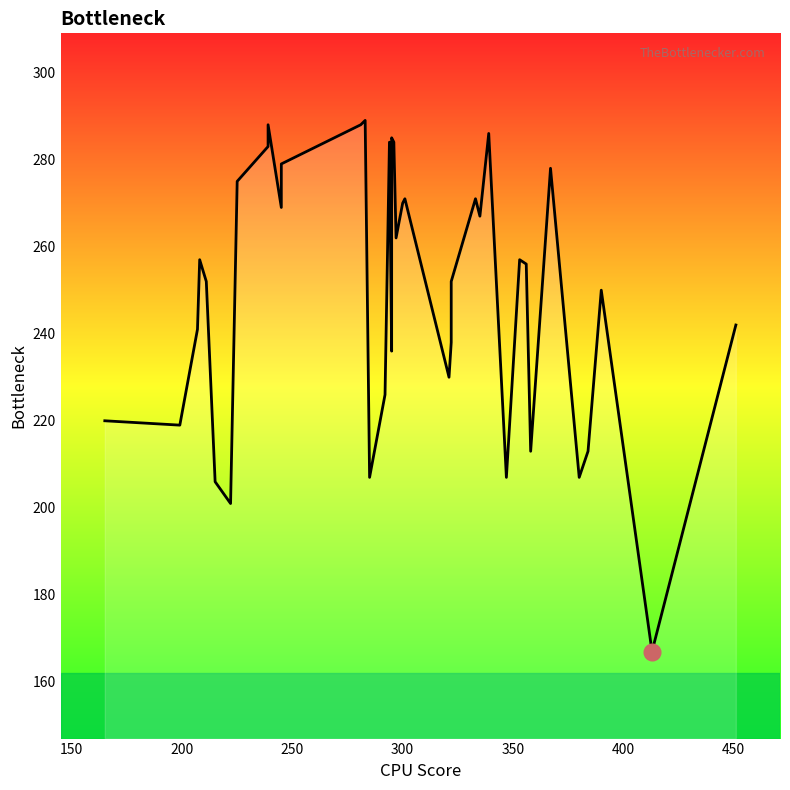

Between 356 and 283, which is larger?

283